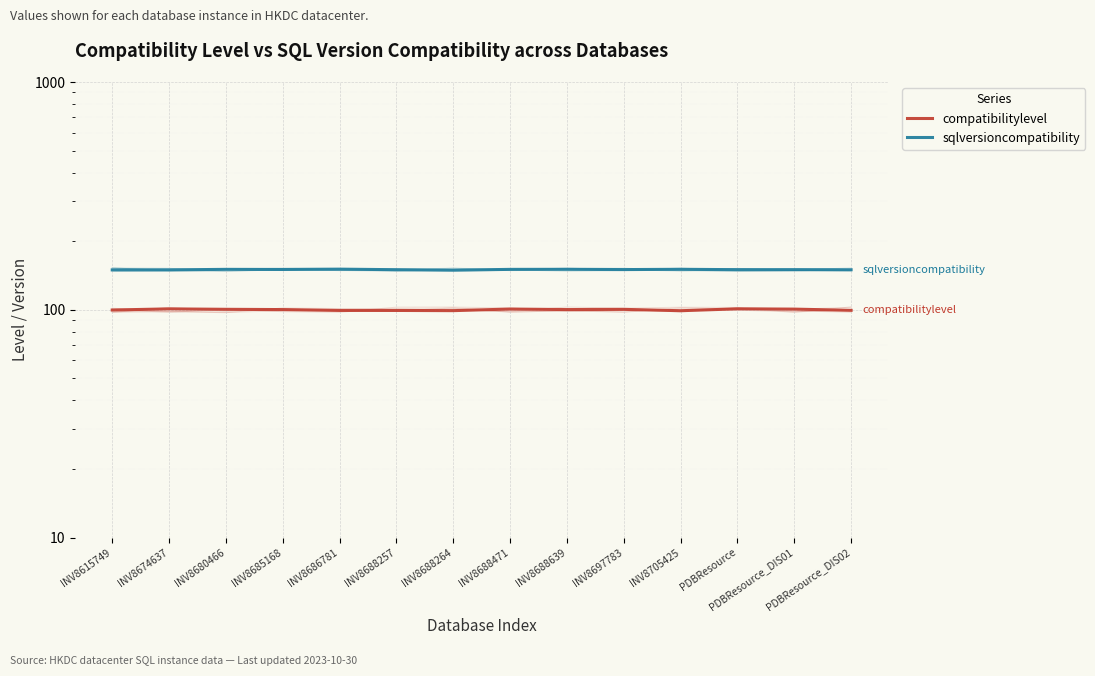

What value does the compatibilitylevel series have at INV8688471?

100.7